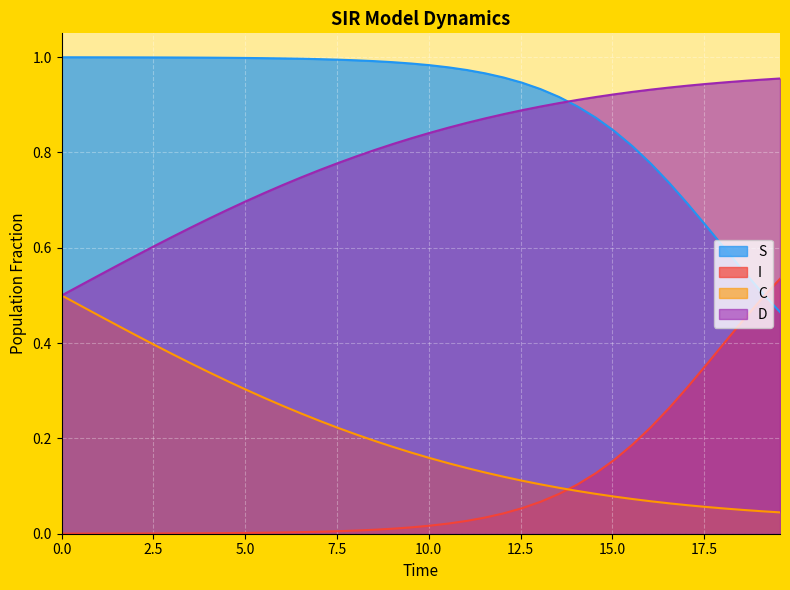

Which series has the largest total across all categories?

S